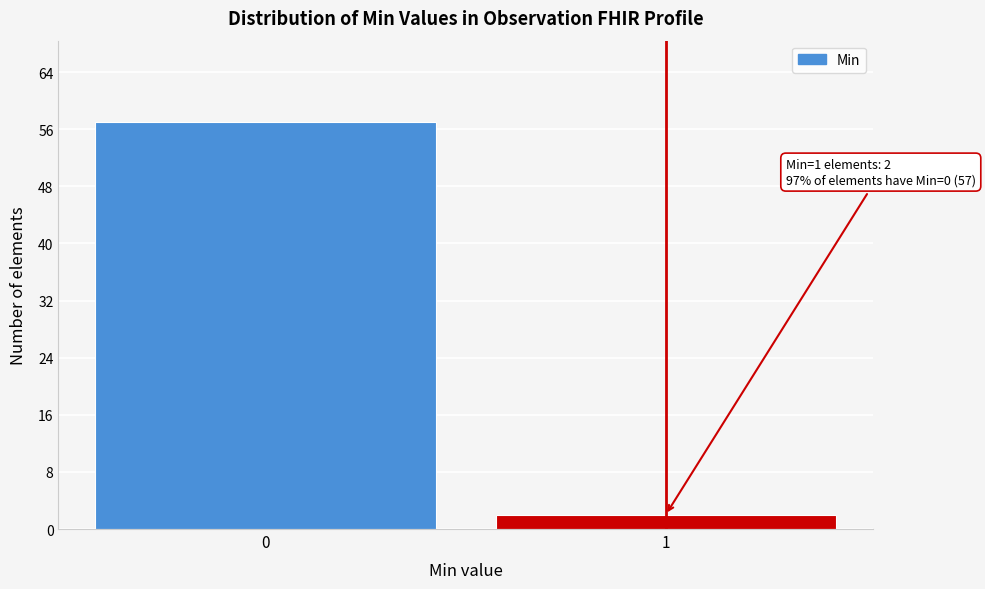

Reading left to right, transcribe all the data shown in this chart.

57	2